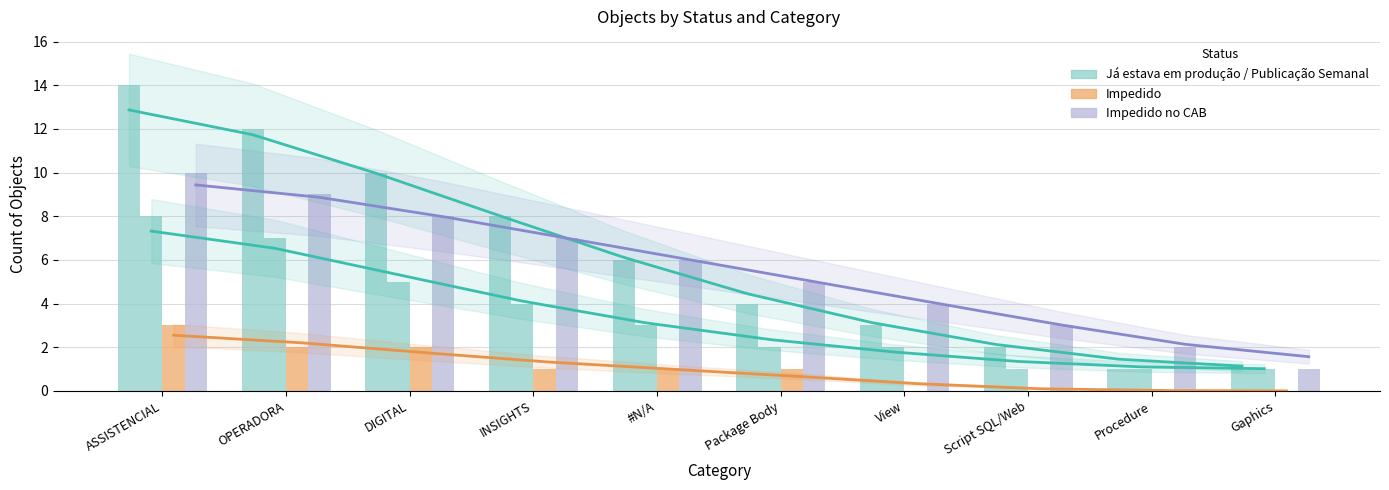

What is the total value across all series at Package Body?

12